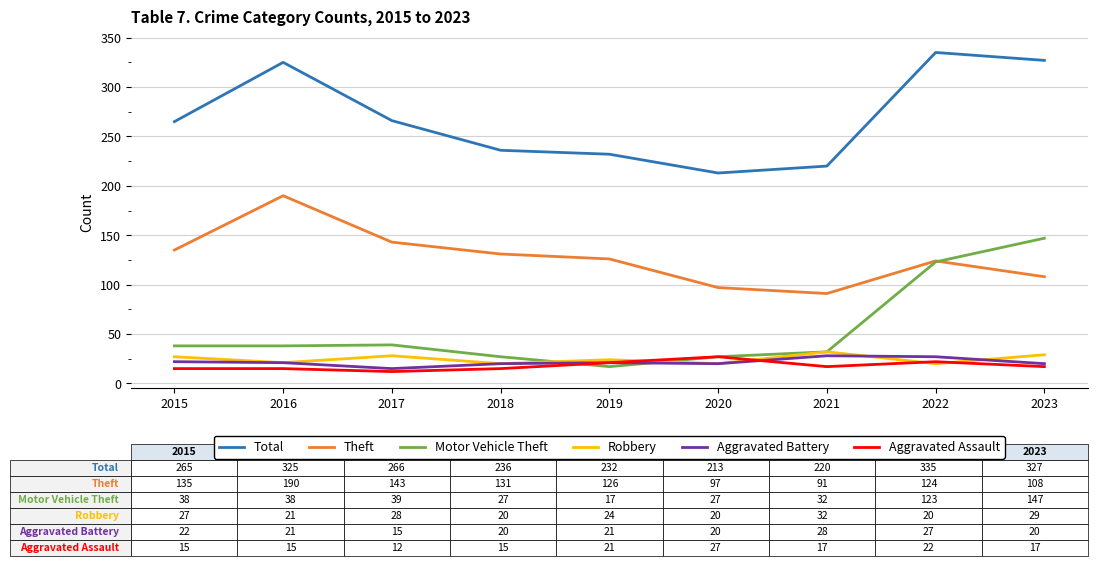

What value does the Robbery series have at 2016, to the nearest 10?

20